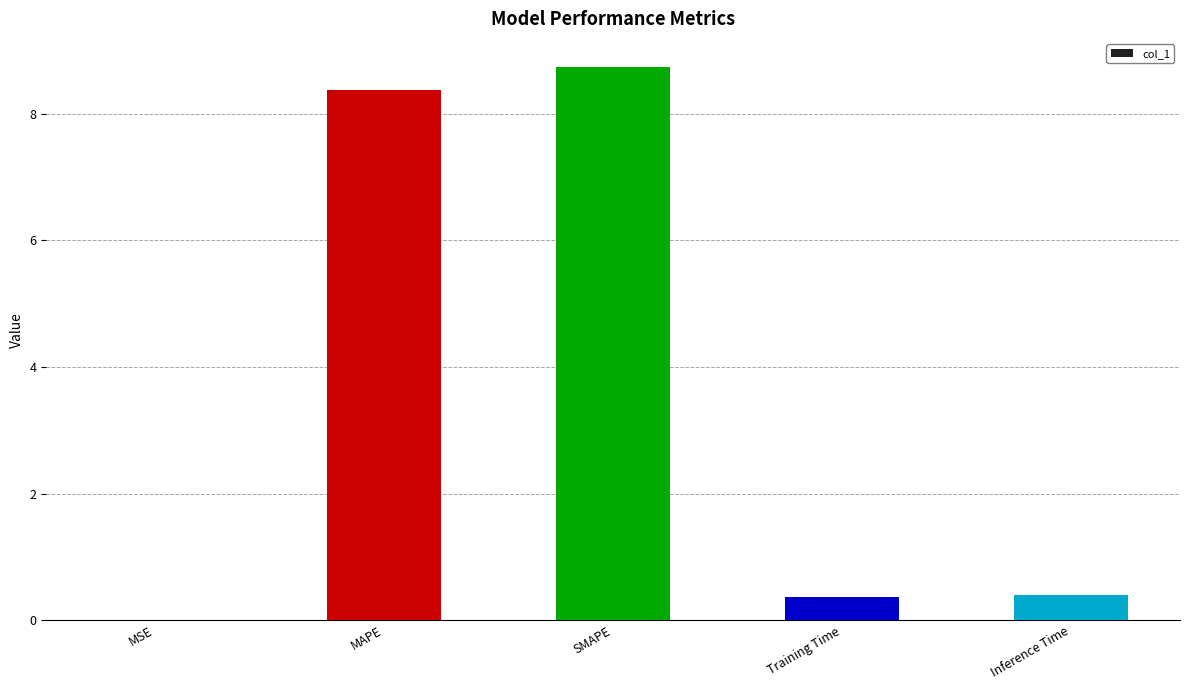

The chart shows a value of 8.4 at MAPE. True or false?

True